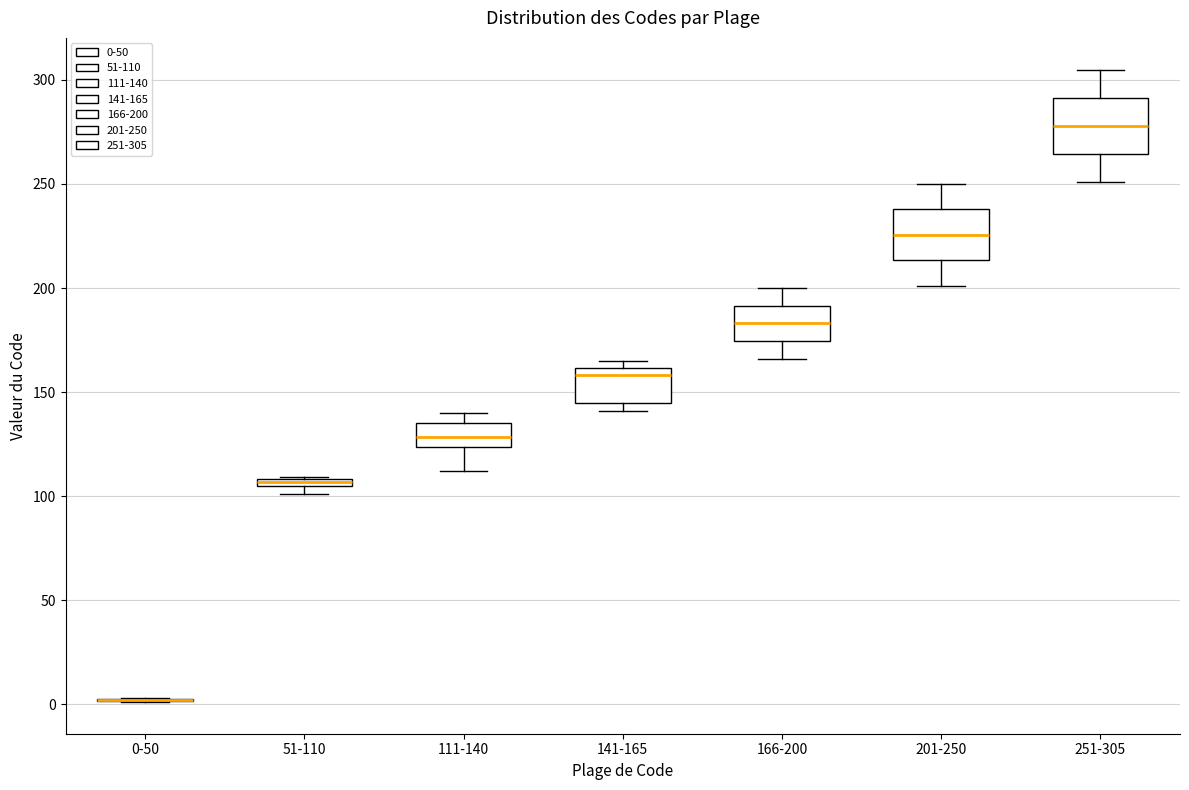

Where does the median line of the box for 111-140 sit on the y-axis? The values are not printed on the chart, so give them approximately, as read against the axis.

130